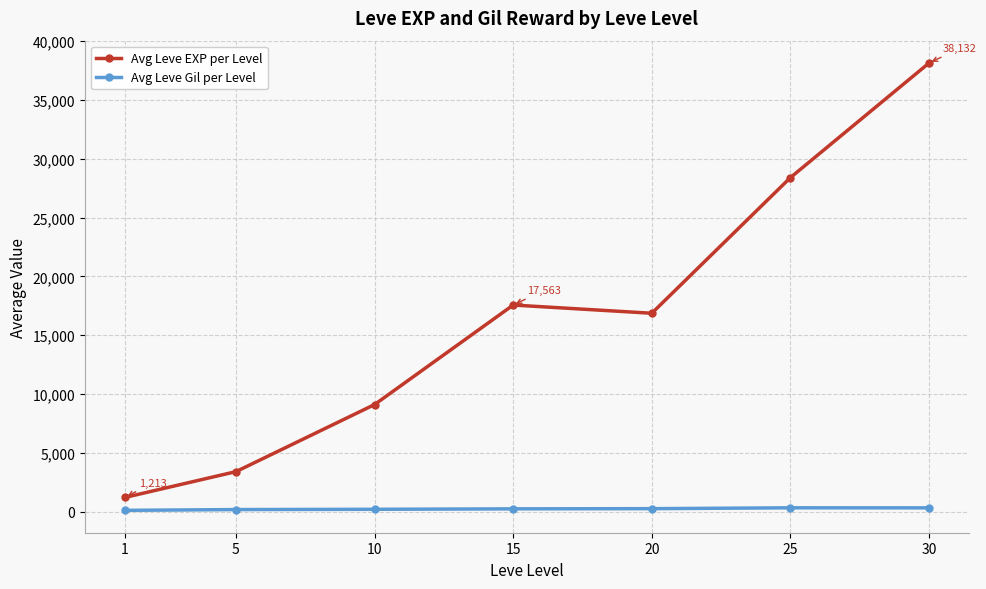

The Avg Leve EXP per Level series shows 67935.5 at 30. True or false?

False